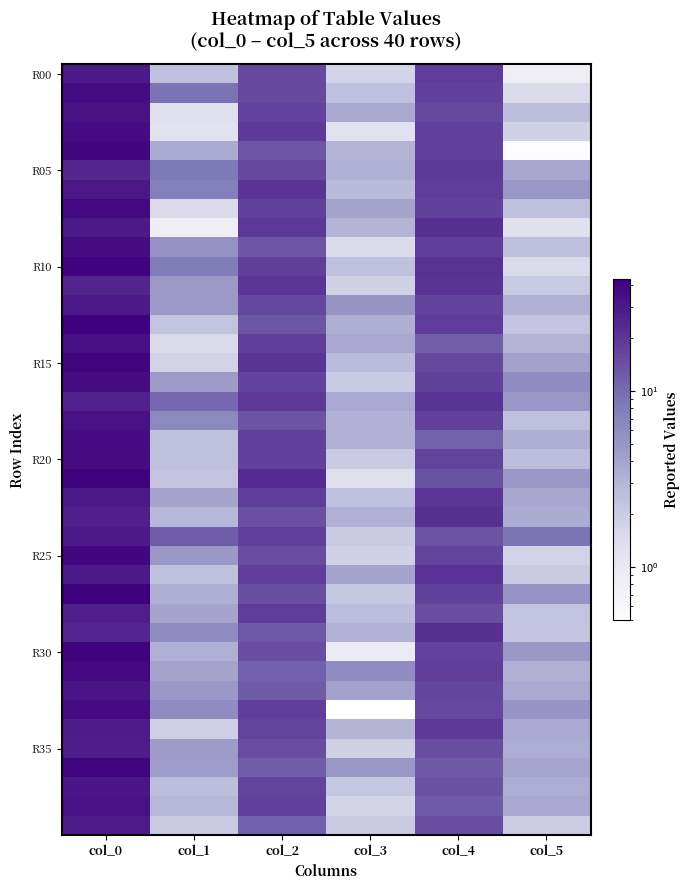

What is the spread (max minus min) of values at col_5?

8.5